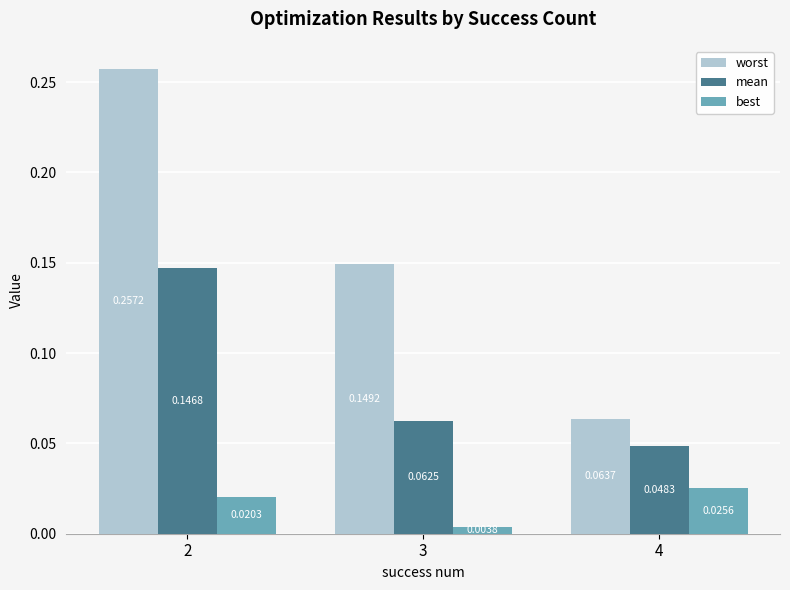

Between 2 and 4, which series saw the biggest shift?

worst